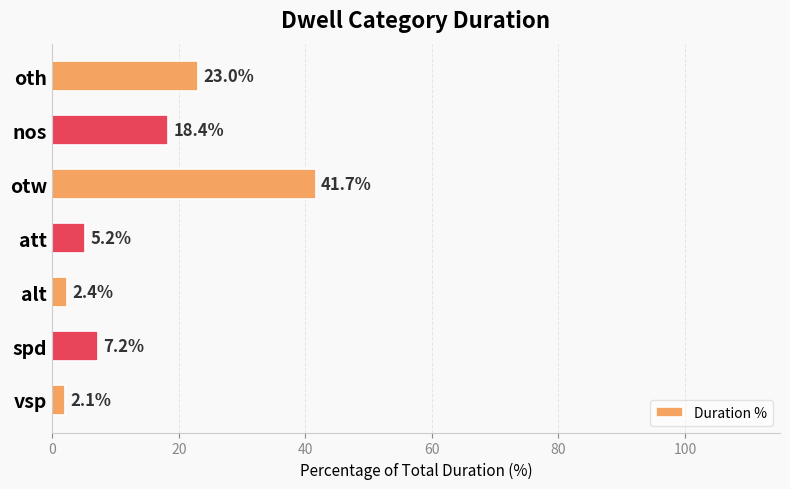

Reading bottom to top, extract all data points from this chart.

2.1	7.2	2.4	5.2	41.7	18.4	23.0